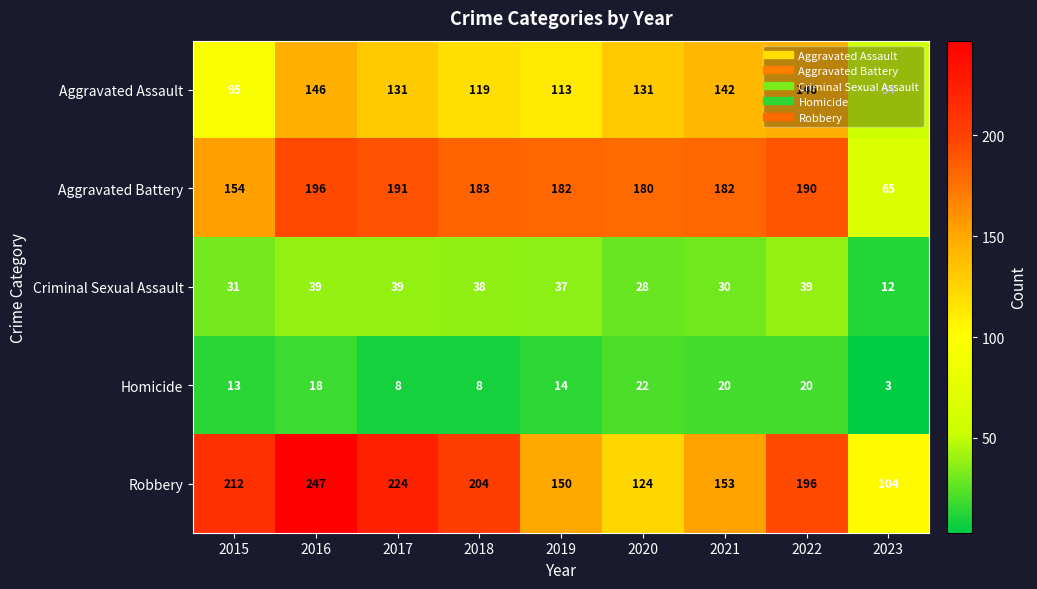

What is the difference between the highest and lowest values at 2017?

216